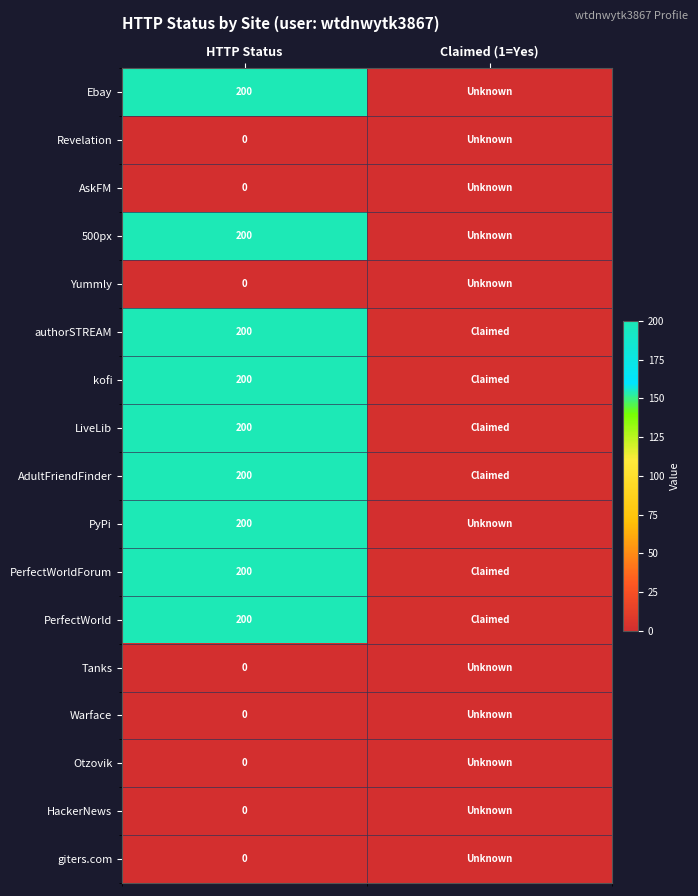

At which category is the sum across all series the highest?

HTTP Status